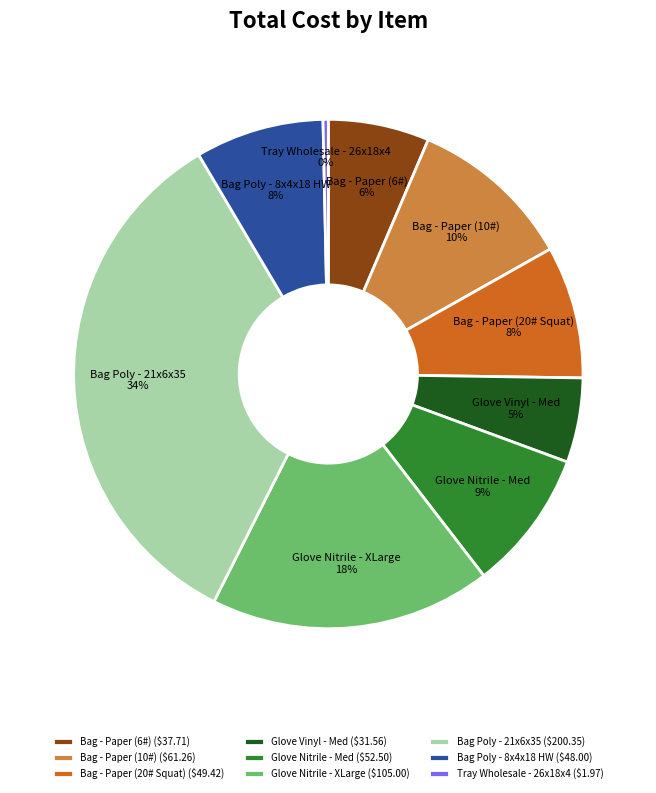

Count the number of slices in the pie.

9